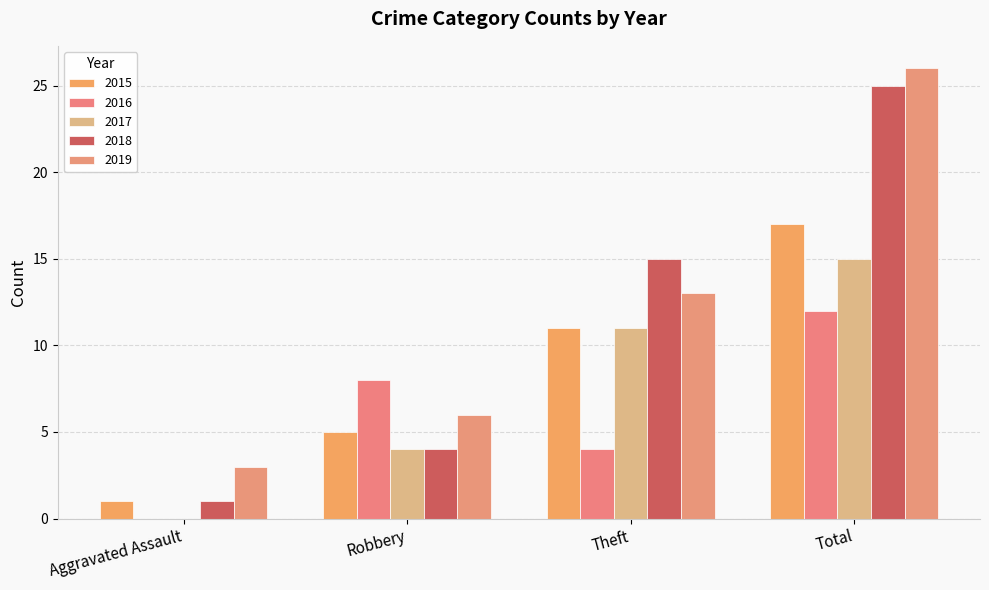

How many distinct data groups are displayed?

5